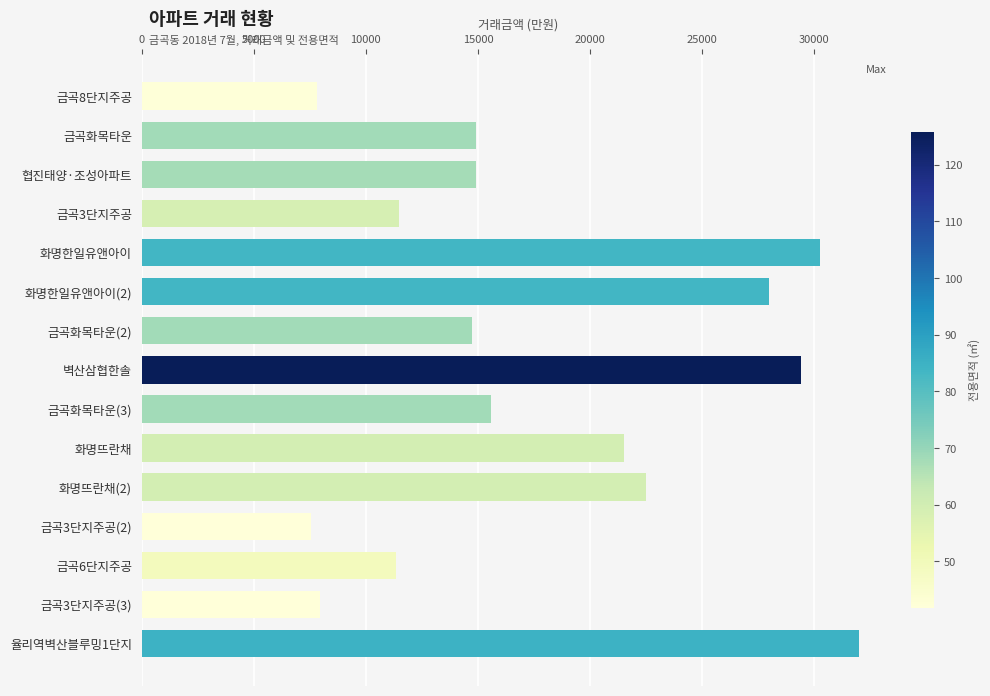

The value at 금곡3단지주공(3) is 7950. True or false?

True